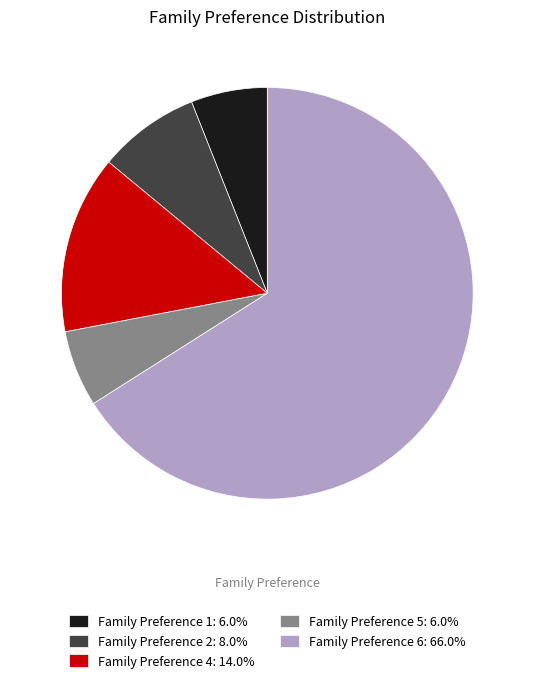

What is the ratio of the value at Family Preference 6: 66.0% to the value at Family Preference 1: 6.0%?

11.0